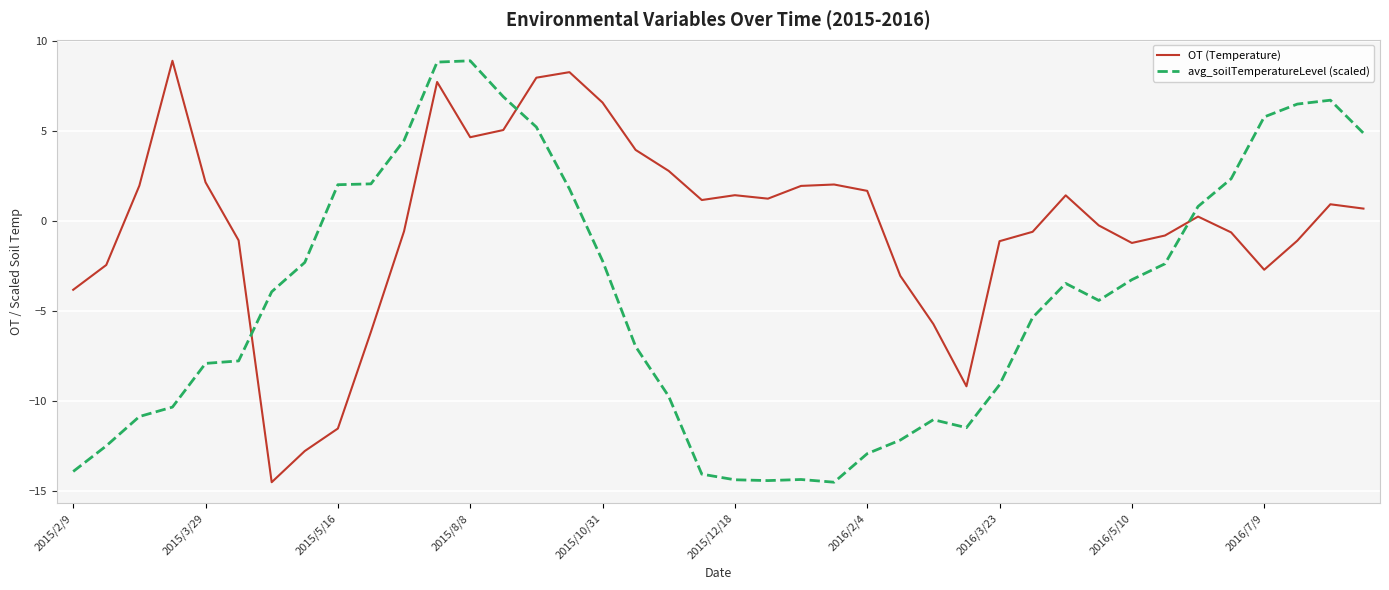

In OT (Temperature), how many points are higher than both neighbors (excluding endpoints)?

8